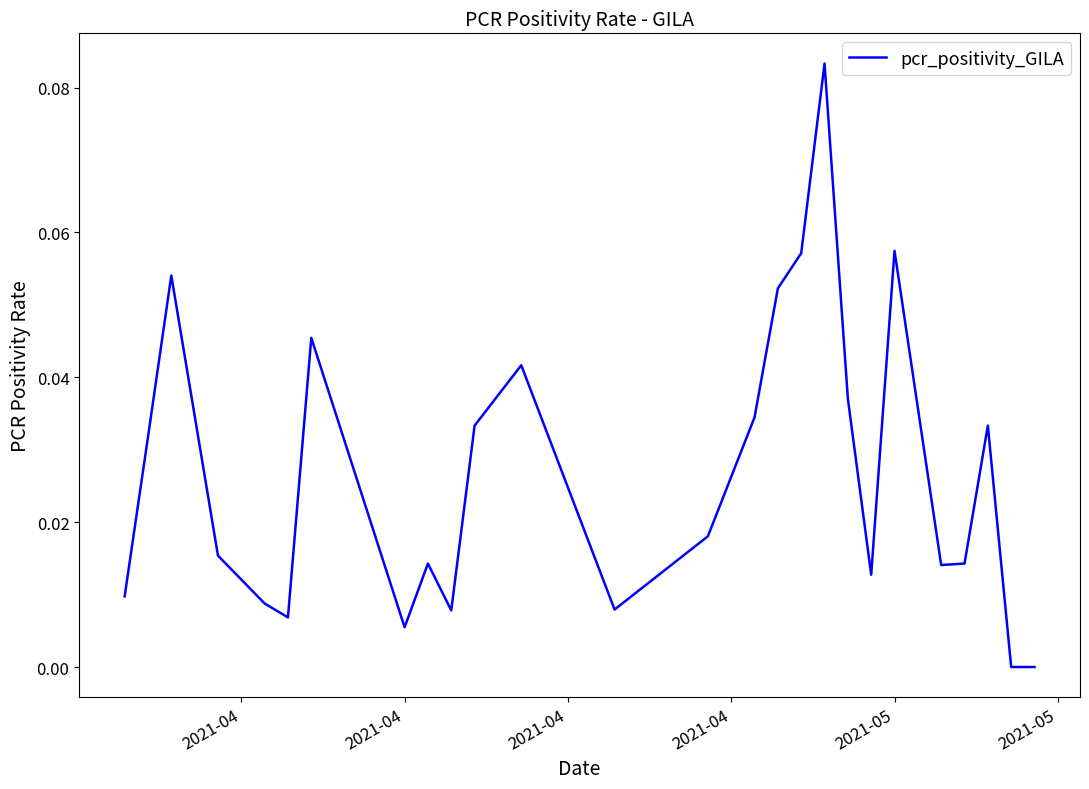

Does the chart display data point markers on the line(s)?

No